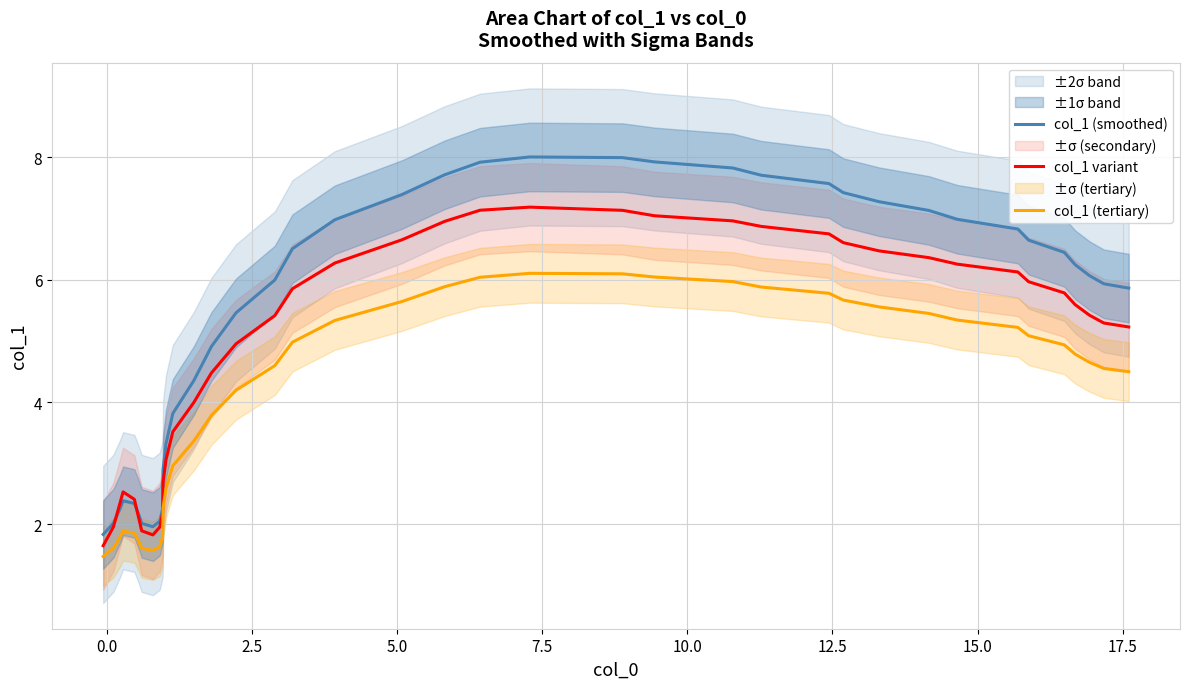

True or false: col_1 (smoothed) and col_1 (tertiary) cross at least once.

False